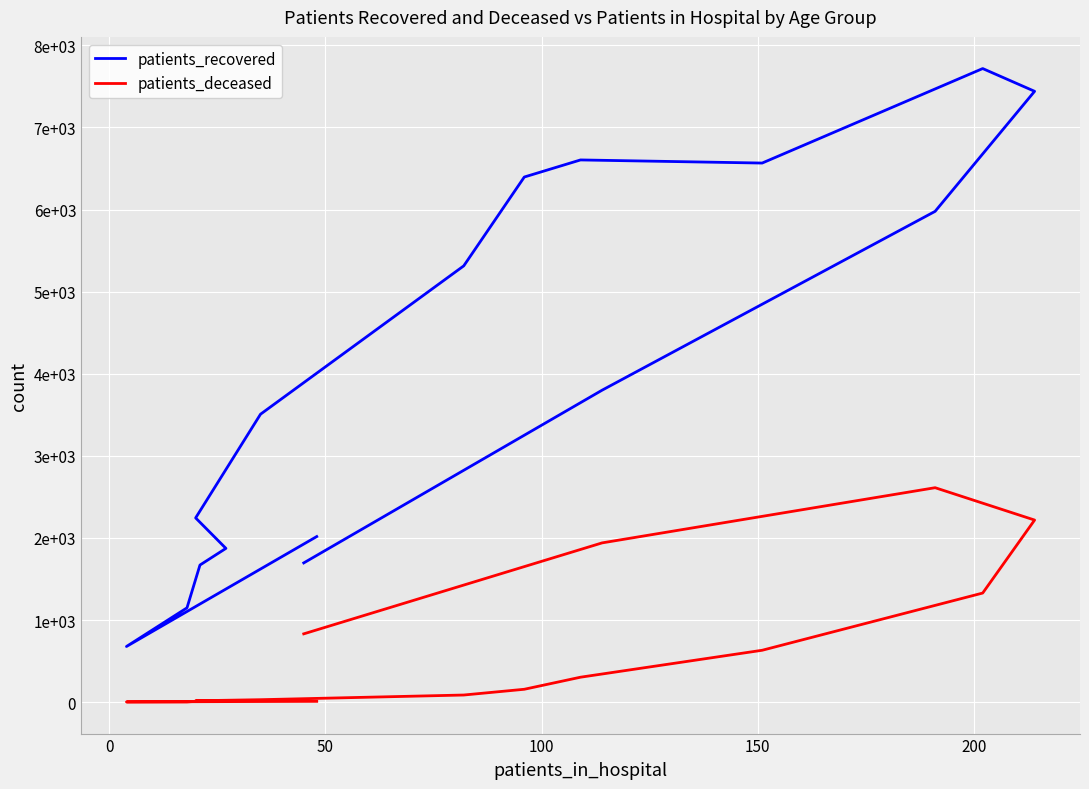

What are all the series names shown in the legend?

patients_recovered, patients_deceased